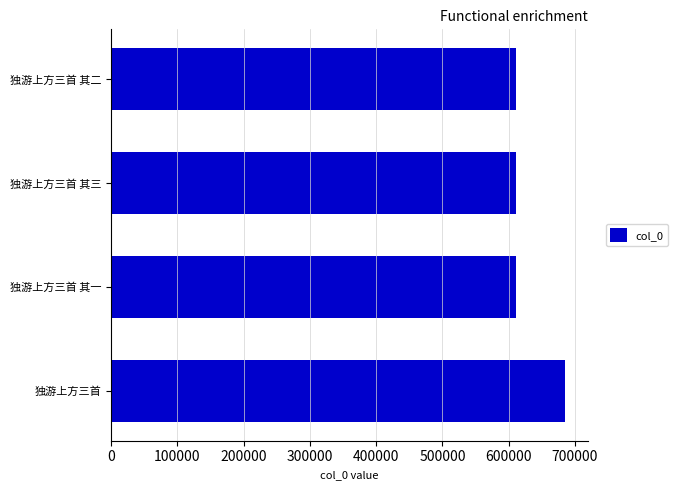

How many distinct data groups are displayed?

1